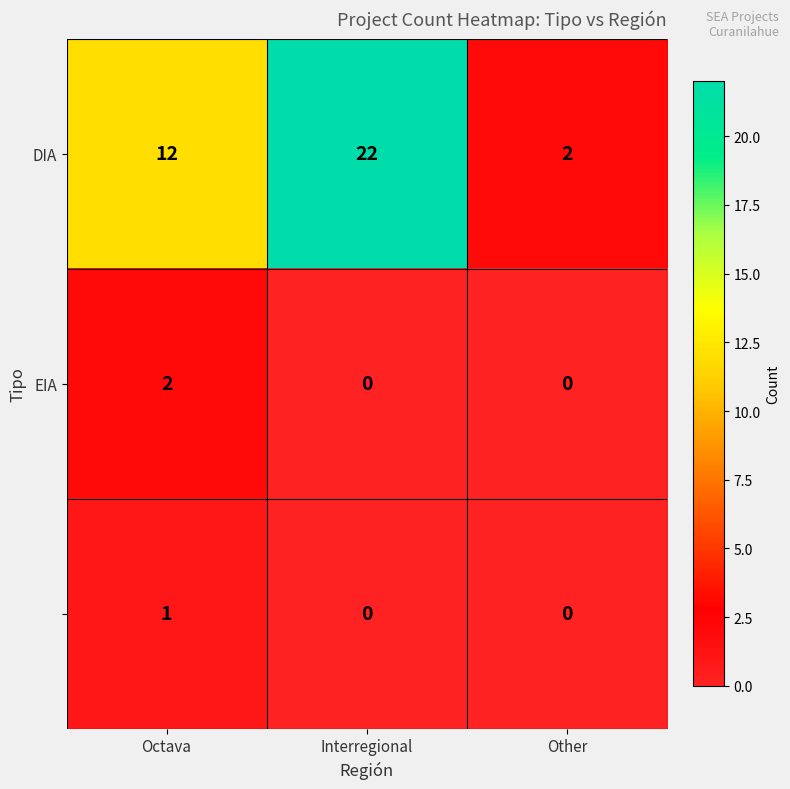

At which category is the sum across all series the highest?

Interregional